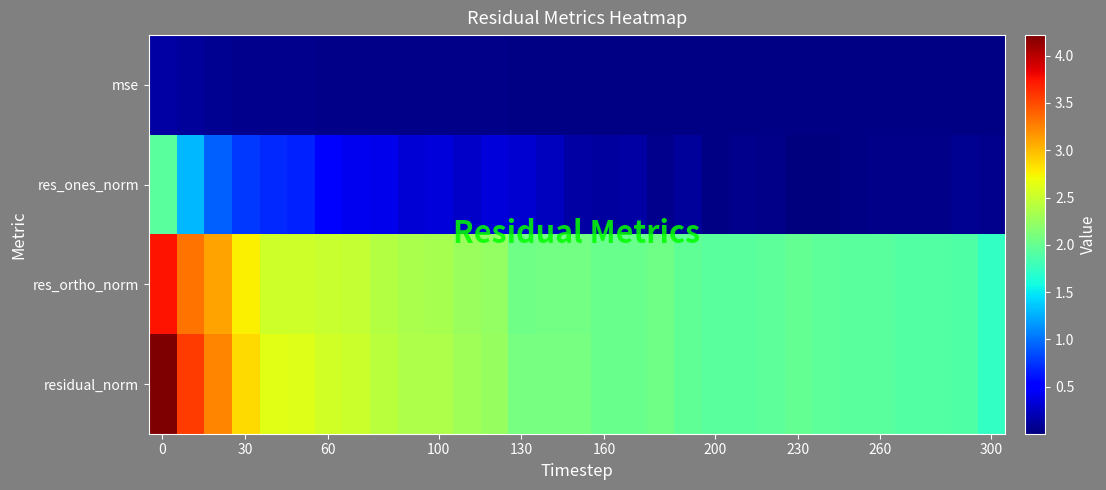

What is the greatest value displayed?

4.2